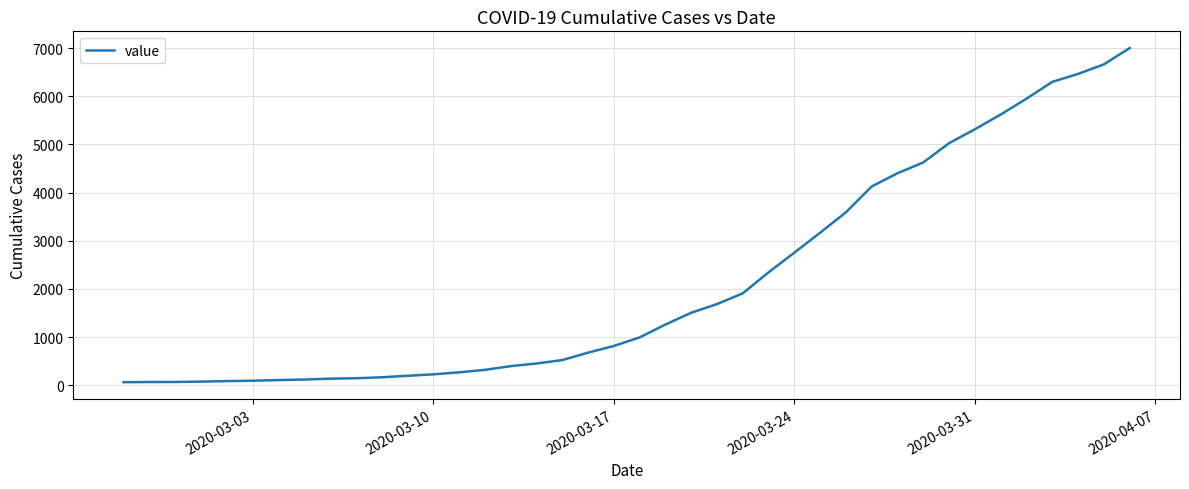

What is the greatest value displayed?

7003